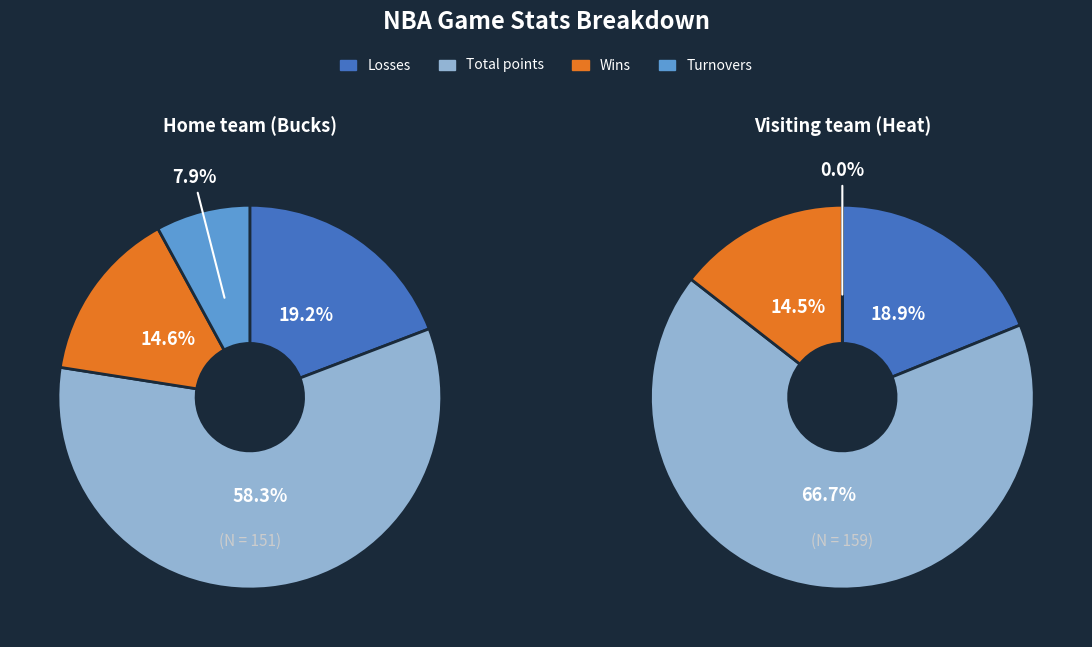

Between Losses and Wins, which is larger?

Losses